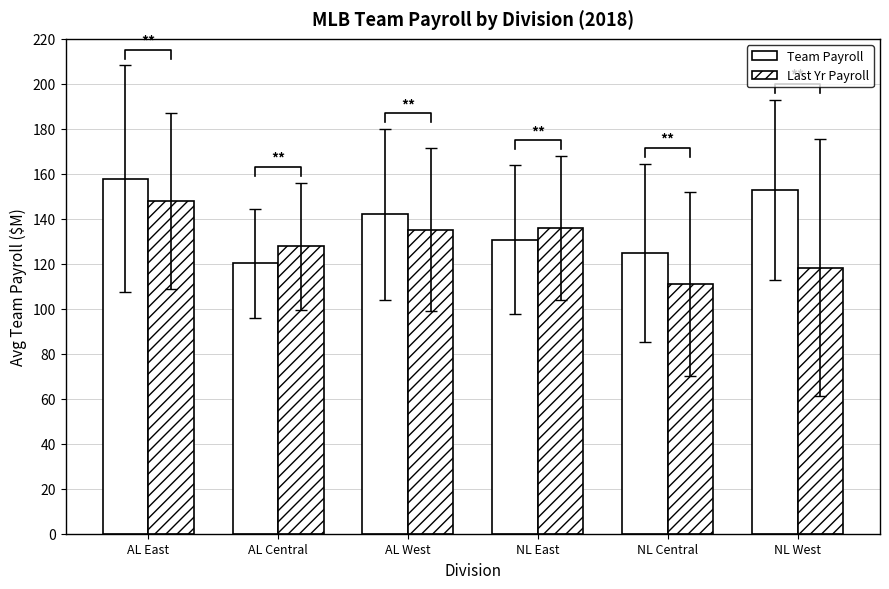

Are the bars grouped side by side (vs. stacked)?

Yes